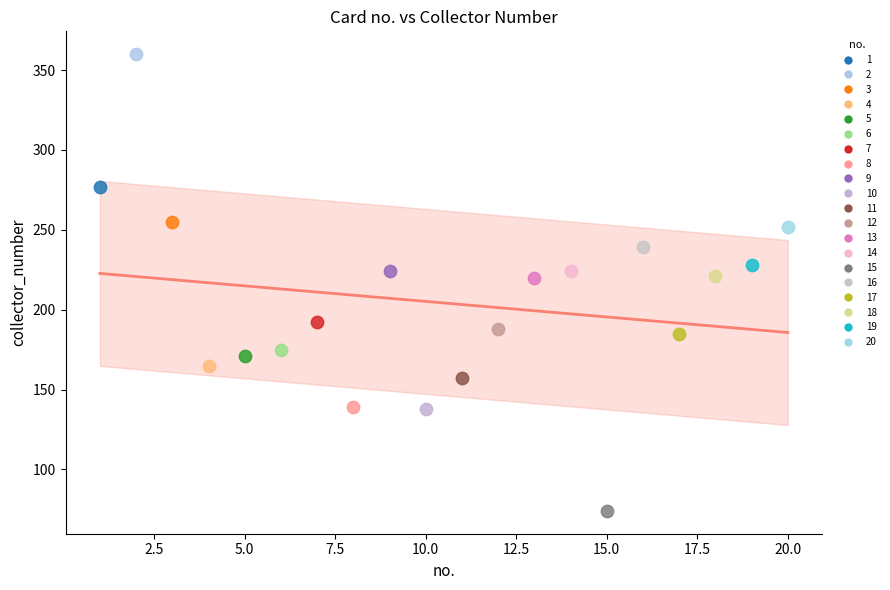

What are all the series names shown in the legend?

1, 2, 3, 4, 5, 6, 7, 8, 9, 10, 11, 12, 13, 14, 15, 16, 17, 18, 19, 20